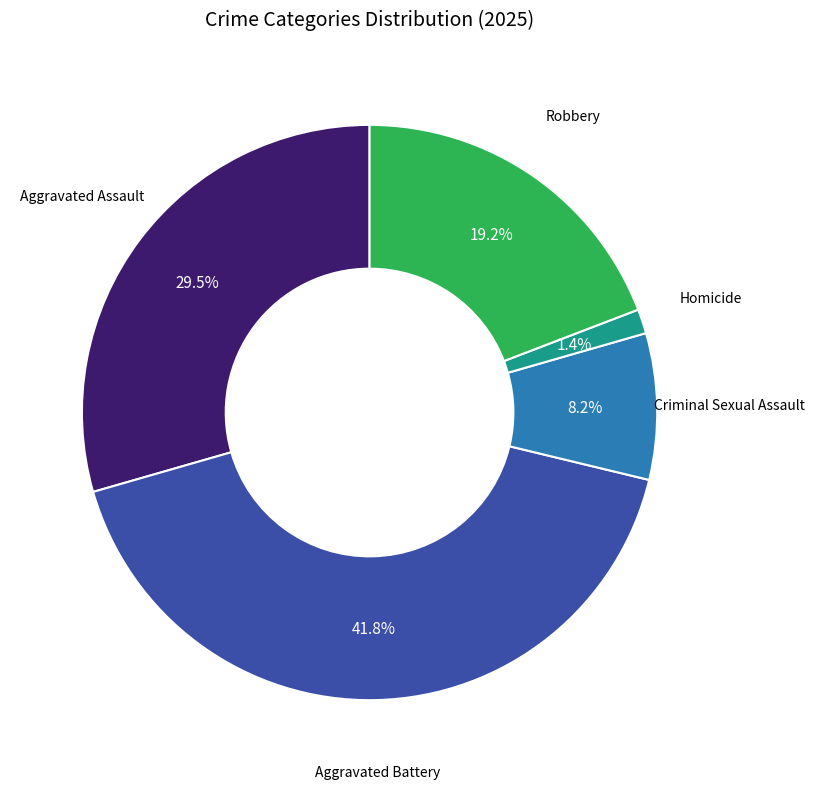

What percentage is the Robbery slice, to the nearest percent?

19%